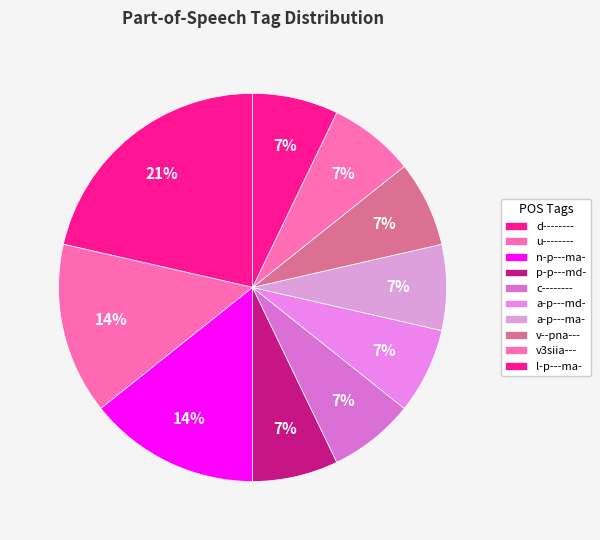

How many slices are in this pie chart?

10